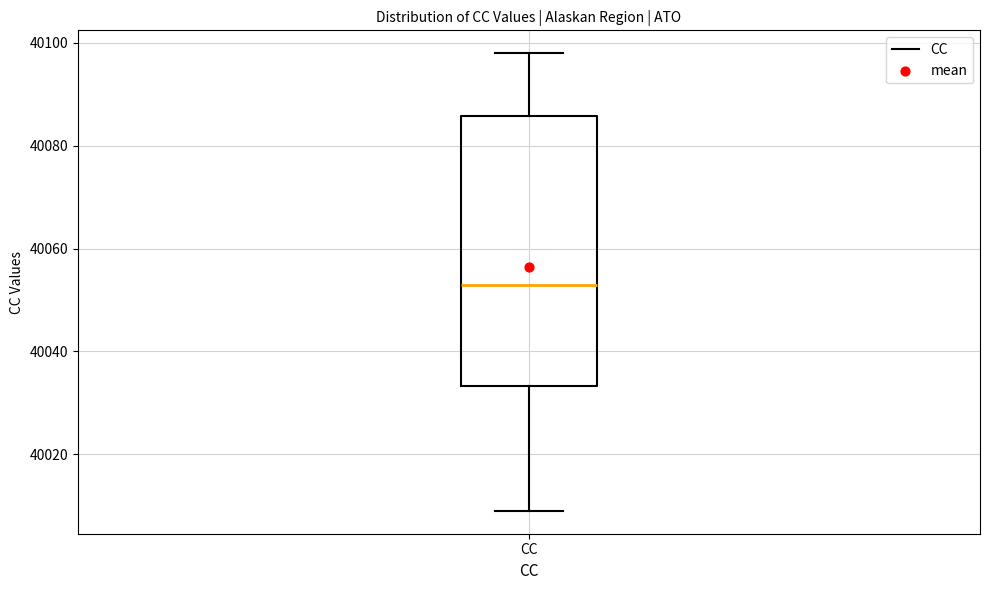

Transcribe this box plot: give where the median line is, the range the box spans, and where the two whiskers end, as read against the y-axis. The values are not printed on the chart, so give them approximately, as read against the axis.

median 40054, box 40034 to 40086, whiskers 40010 to 40098